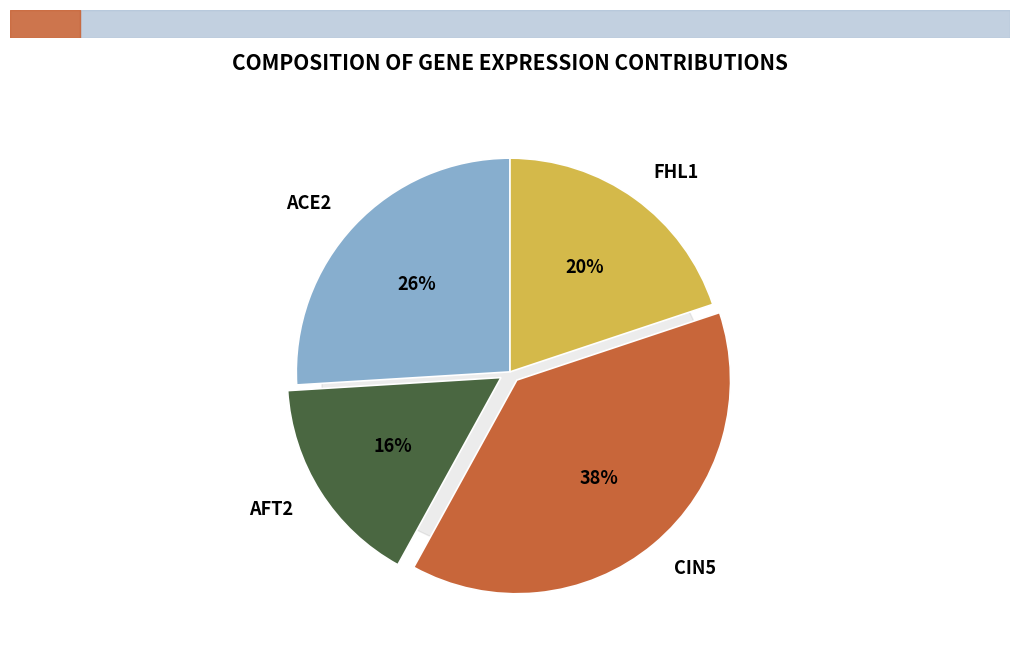

How many slices are in this pie chart?

4